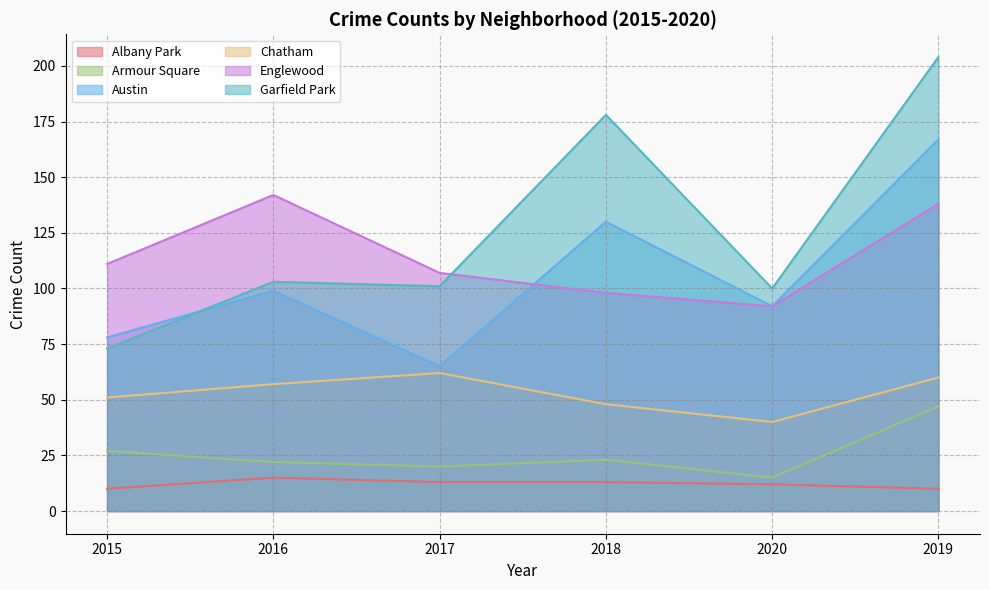

Where is Chatham nearest to the value 51?

2015